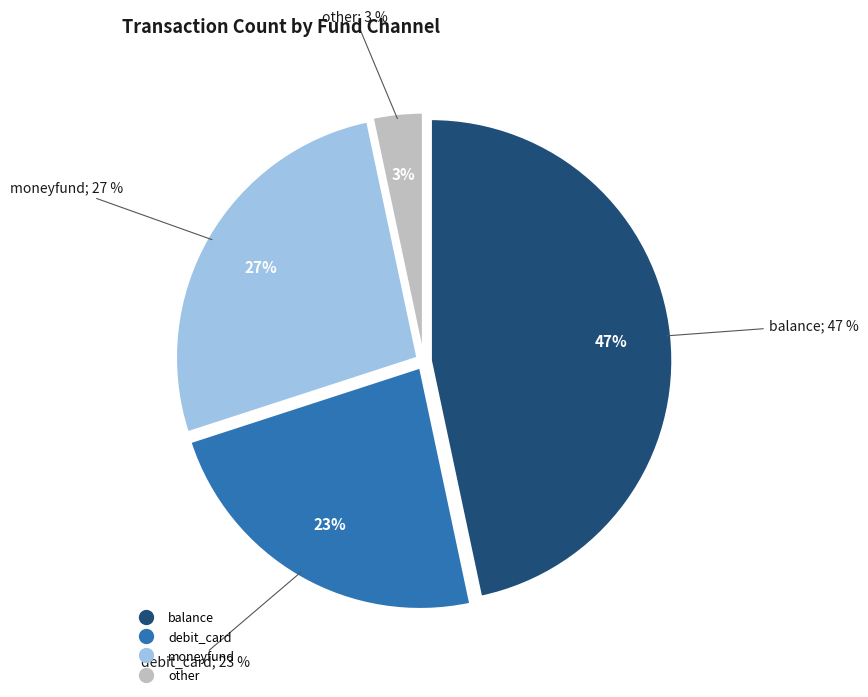

To the nearest percent, what percentage of the pie is debit_card?

23%